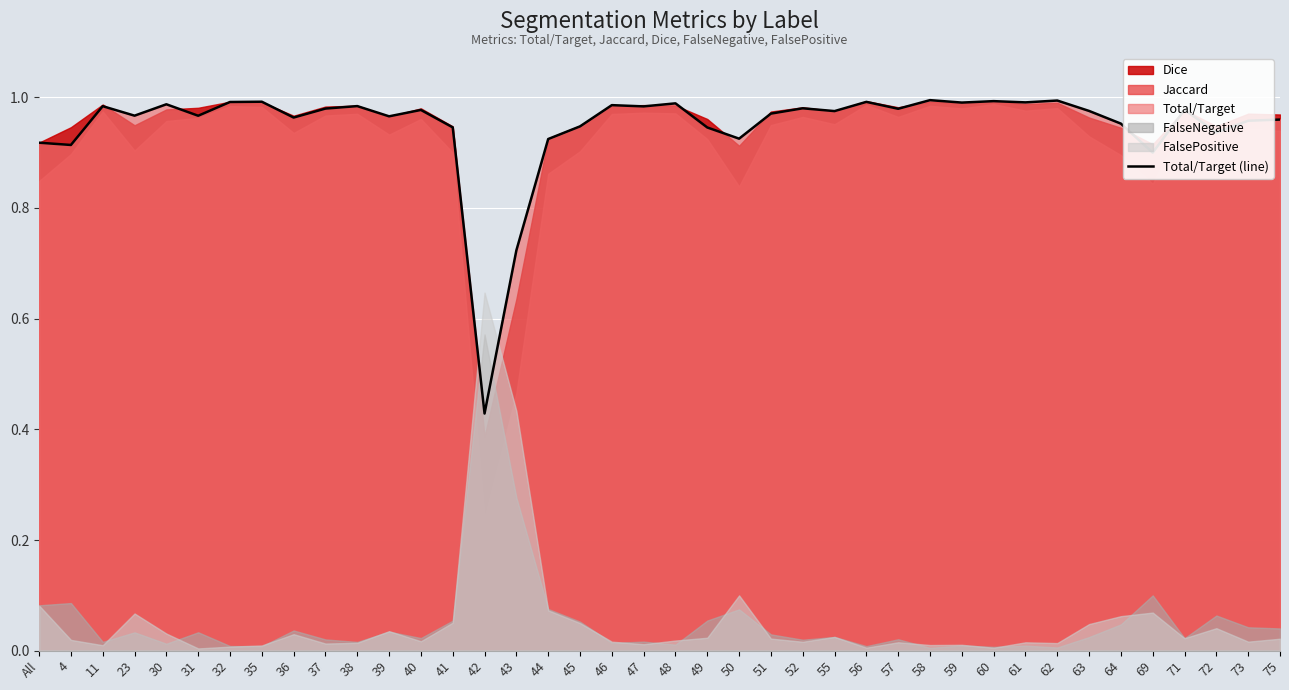

Between 61 and 63, which is larger?

61